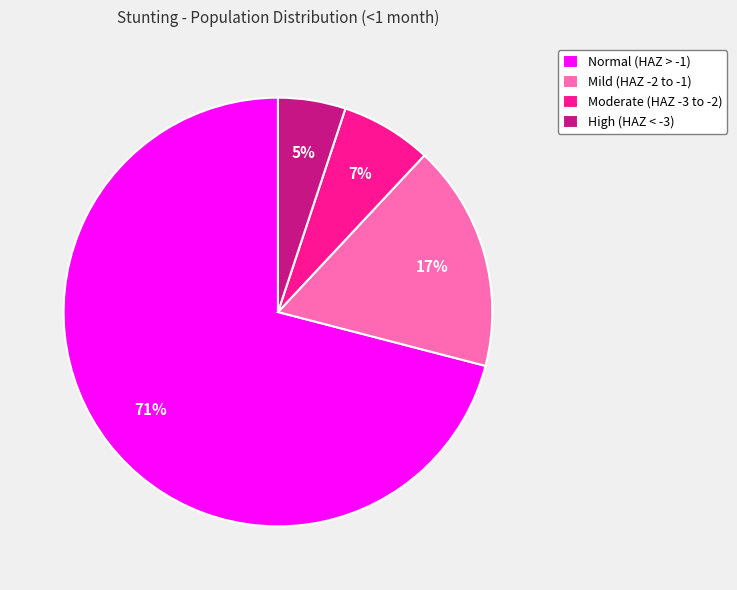

Count the number of slices in the pie.

4